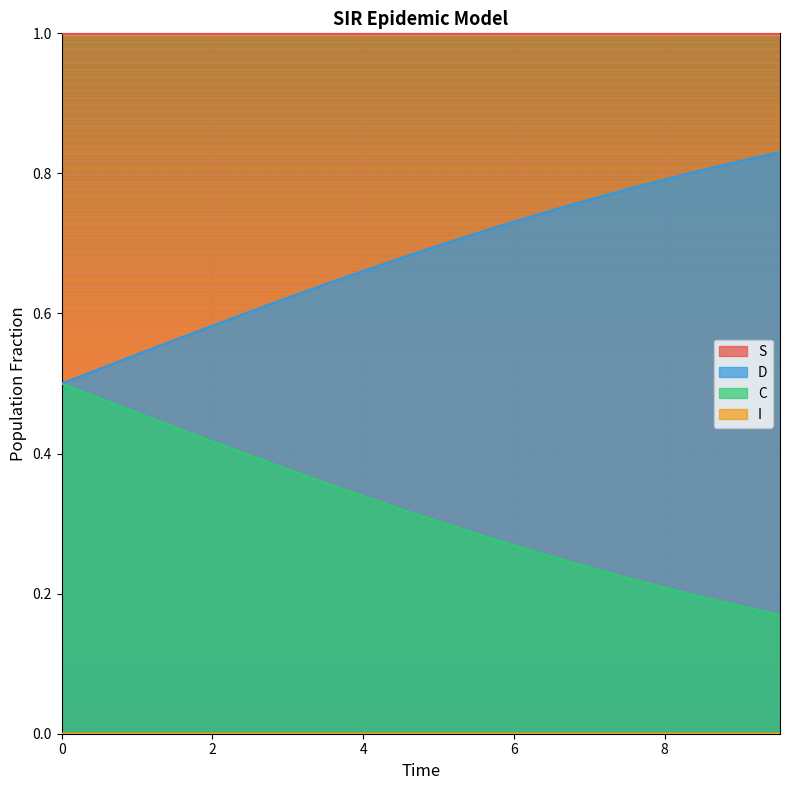

Which series changed the most between 2.508361204013378 and 9.531772575250836?

C